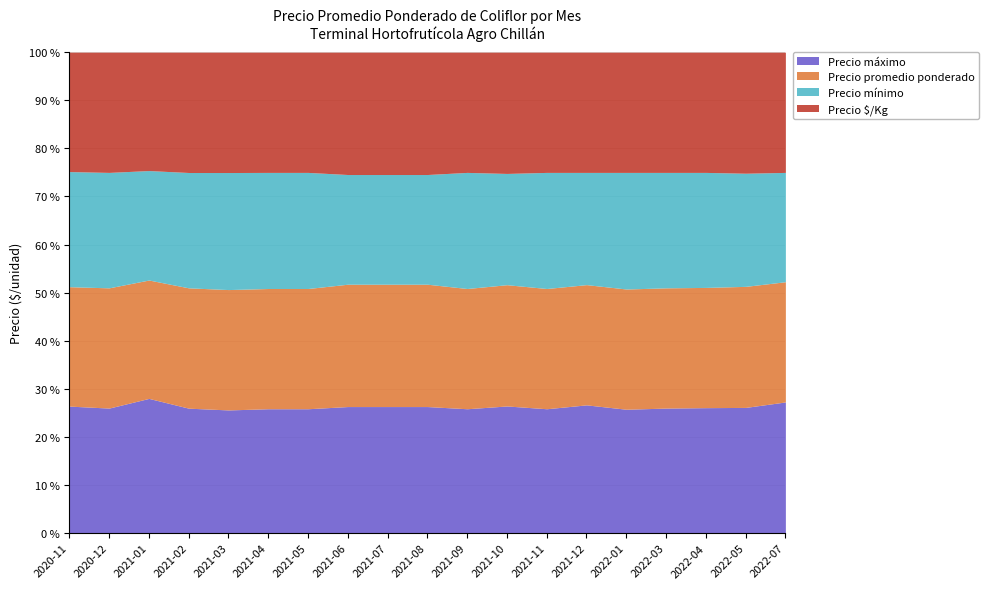

Where is the first local maximum for Precio máximo?

2021-01